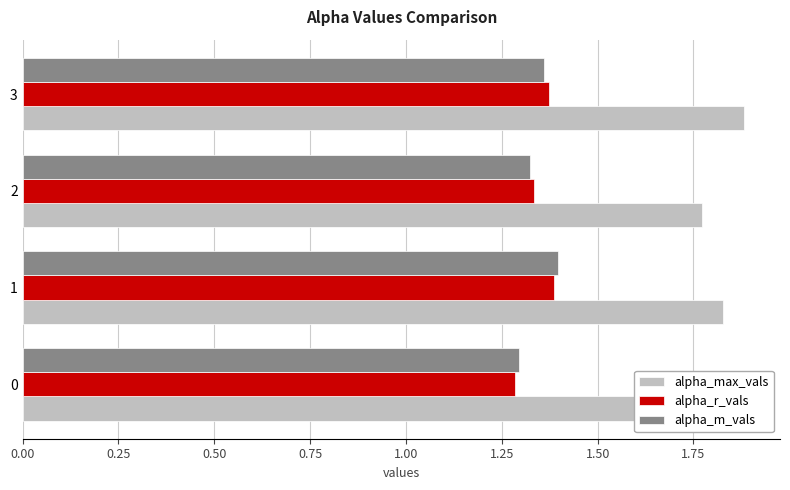

Is the value of alpha_m_vals at 3 greater than the value of alpha_max_vals at 0?

No